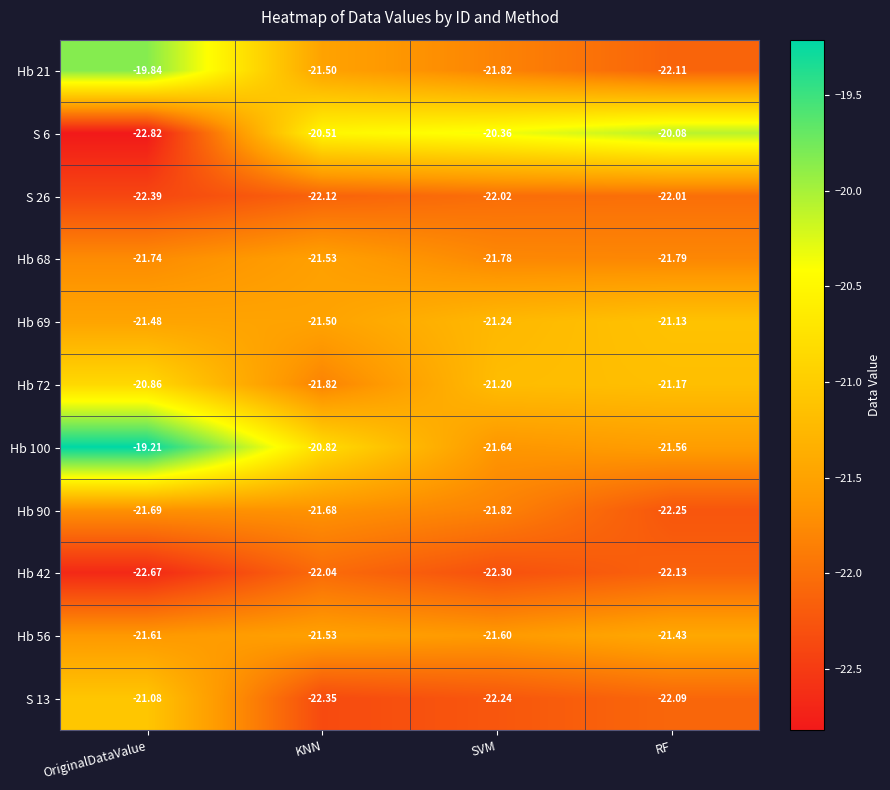

At how many categories does at least one series exceed -21?

4